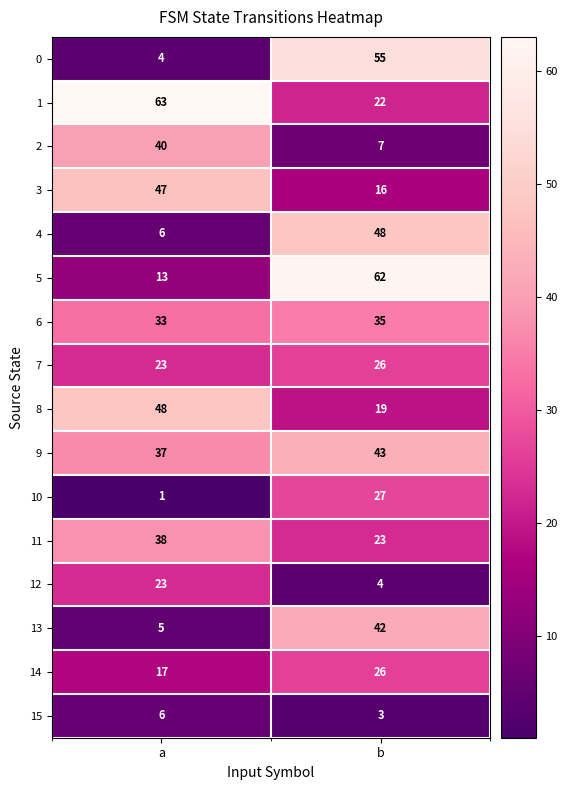

How many data points does each series have?

2